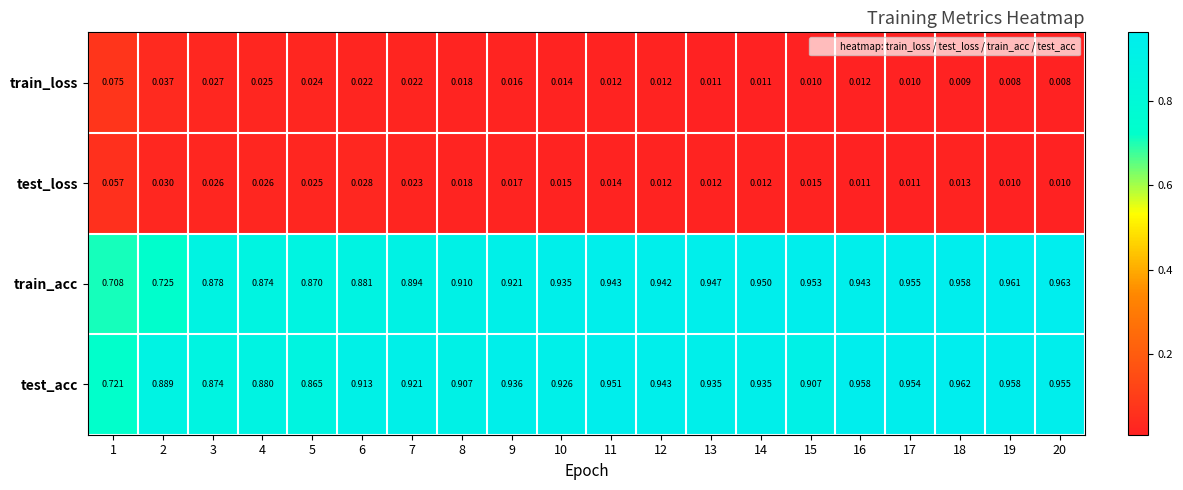

Which series changed the most between 12 and 18?

test_acc